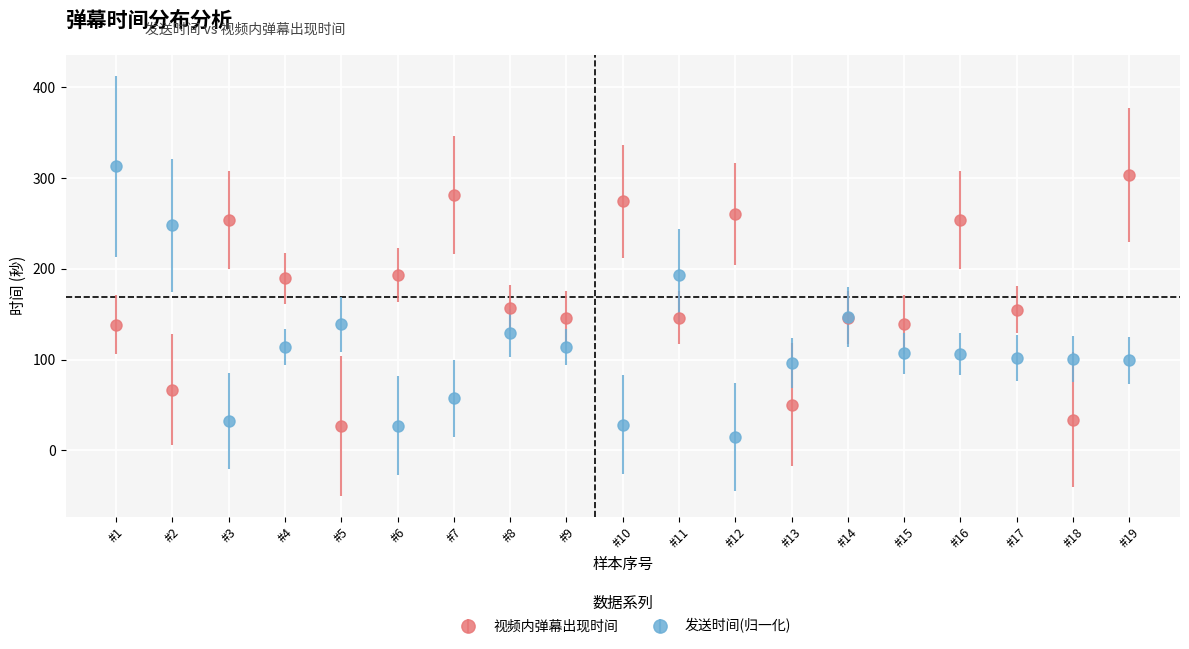

At which category is the sum across all series the highest?

#1